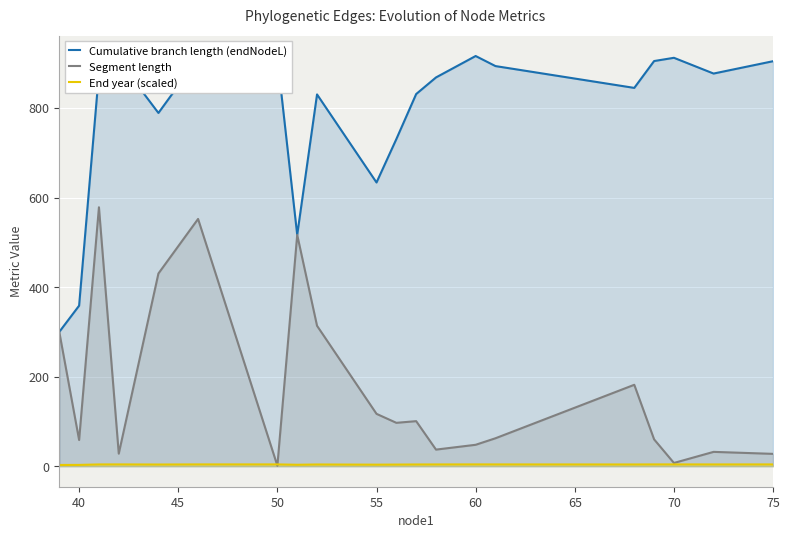

List the series in order of their peak value, highest first.

Cumulative branch length (endNodeL), Segment length, End year (scaled)